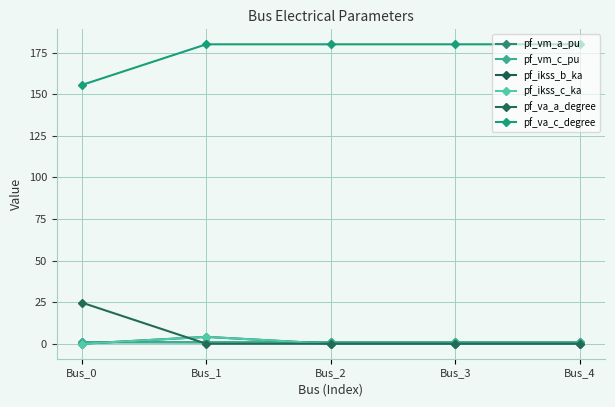

Is it true that pf_vm_c_pu equals 1.0 at Bus_0?

True